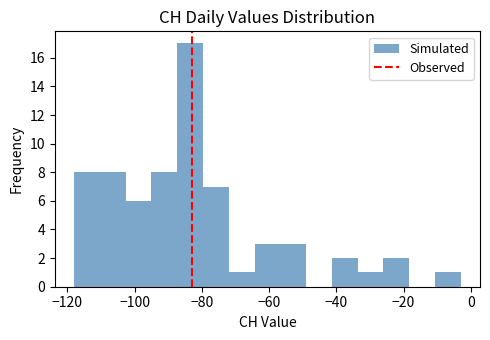

Around what value on the x-axis is the tallest bar? Give the approximate position of its centre, as read against the axis.

-84